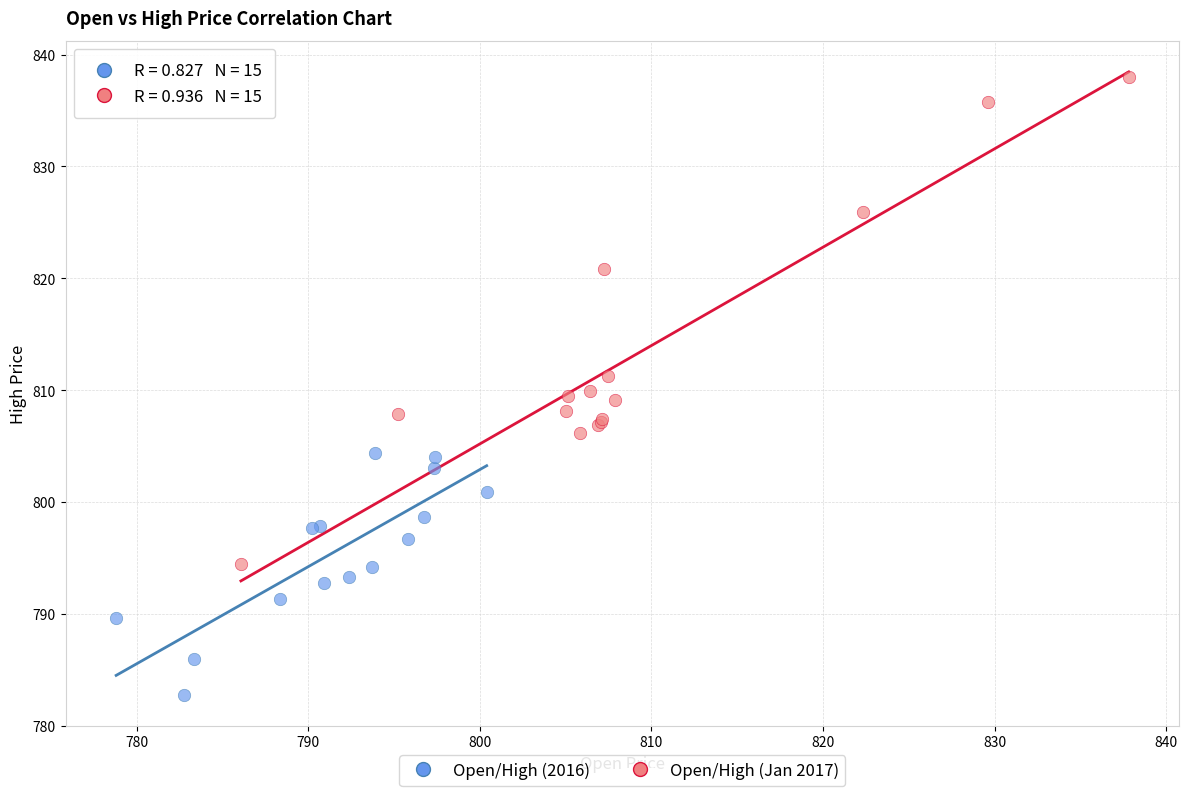

Which series reaches the minimum Y coordinate?

Open/High (2016)